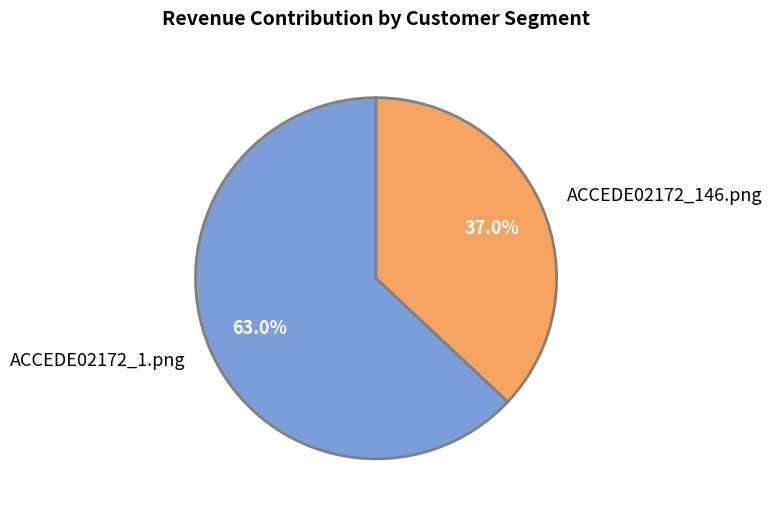

How many segments does this pie chart have?

2